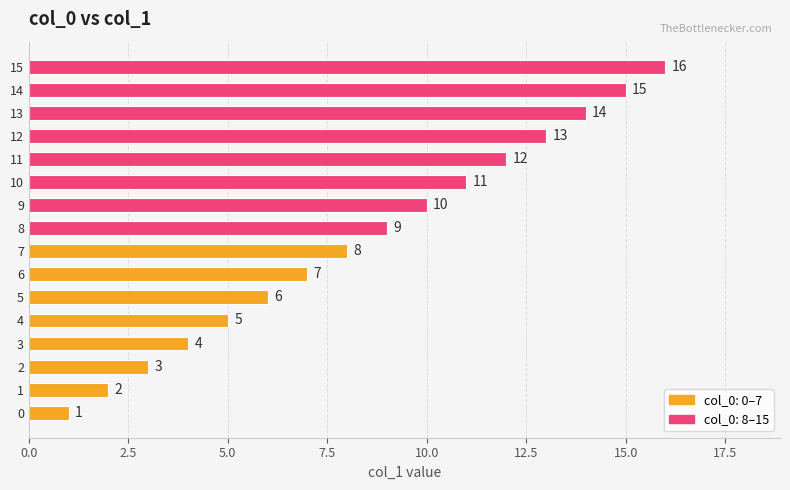

Which has a higher value, 6 or 8?

8